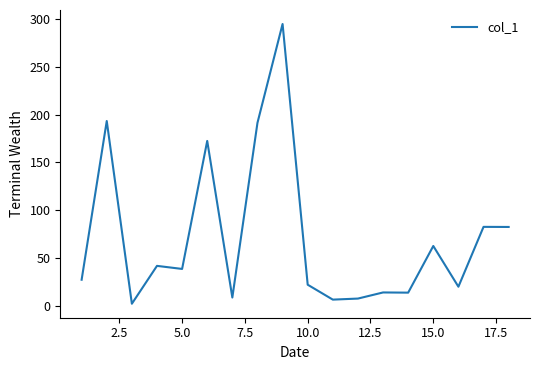

What is the maximum value shown in the chart?

294.7